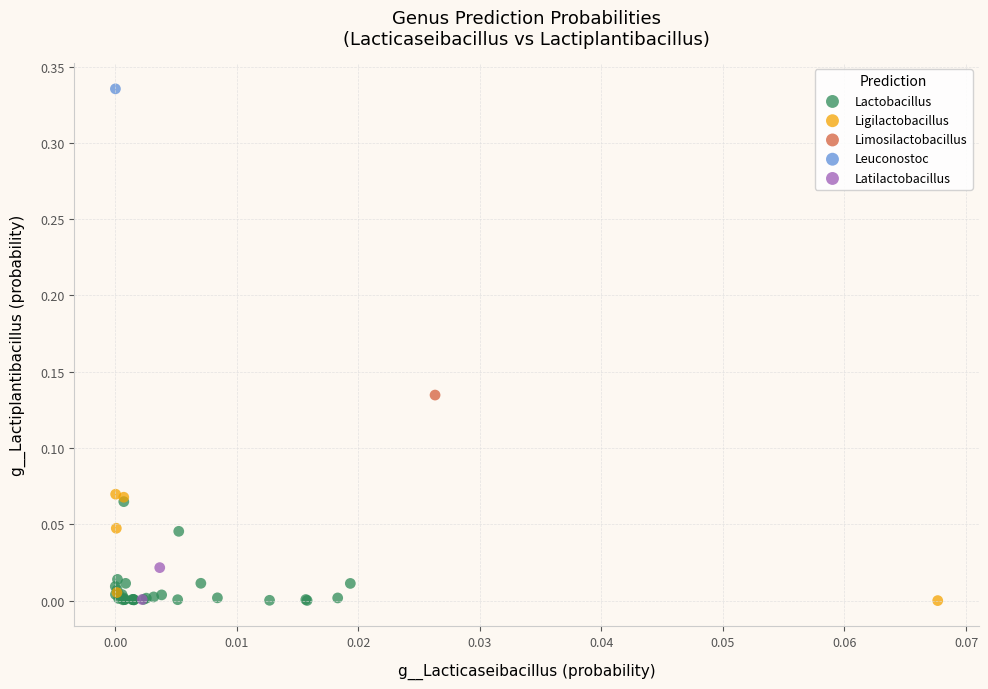

What are all the series names shown in the legend?

Lactobacillus, Ligilactobacillus, Limosilactobacillus, Leuconostoc, Latilactobacillus